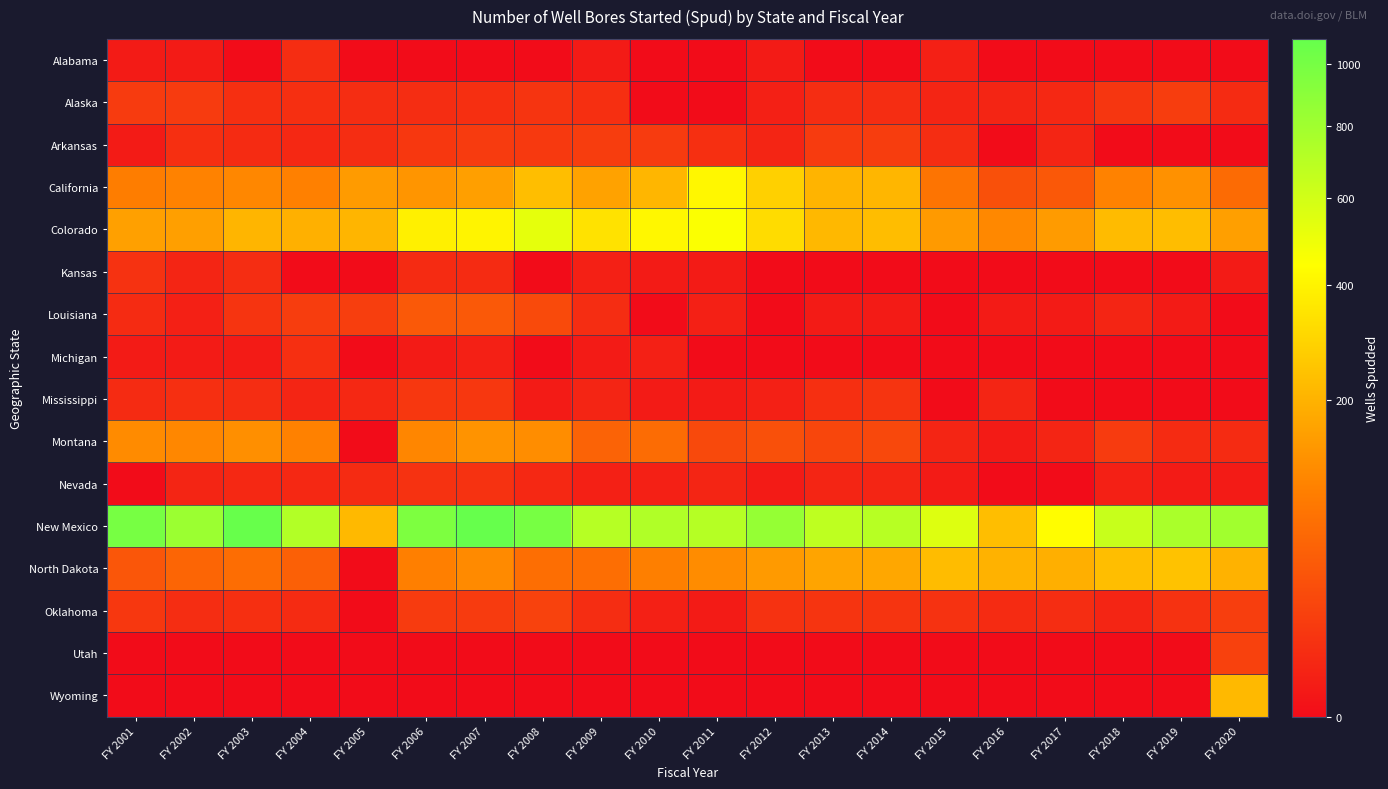

What is the total value across all series at FY 2011?

1732